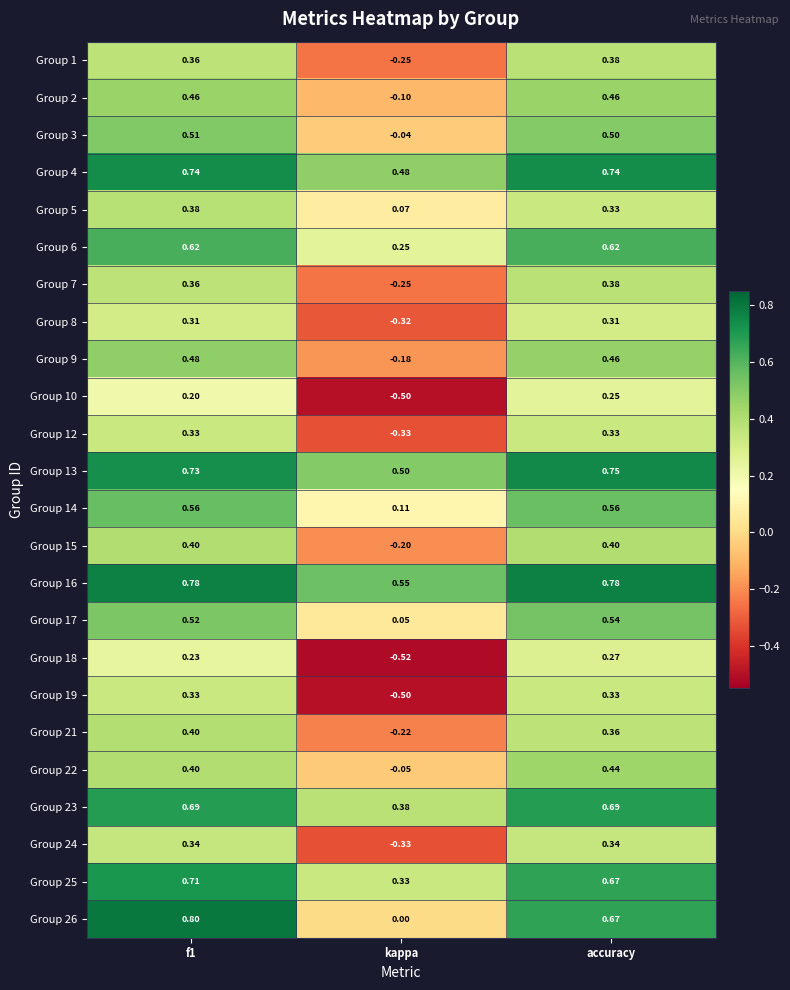

Where is Group 4 nearest to the value 0?

kappa